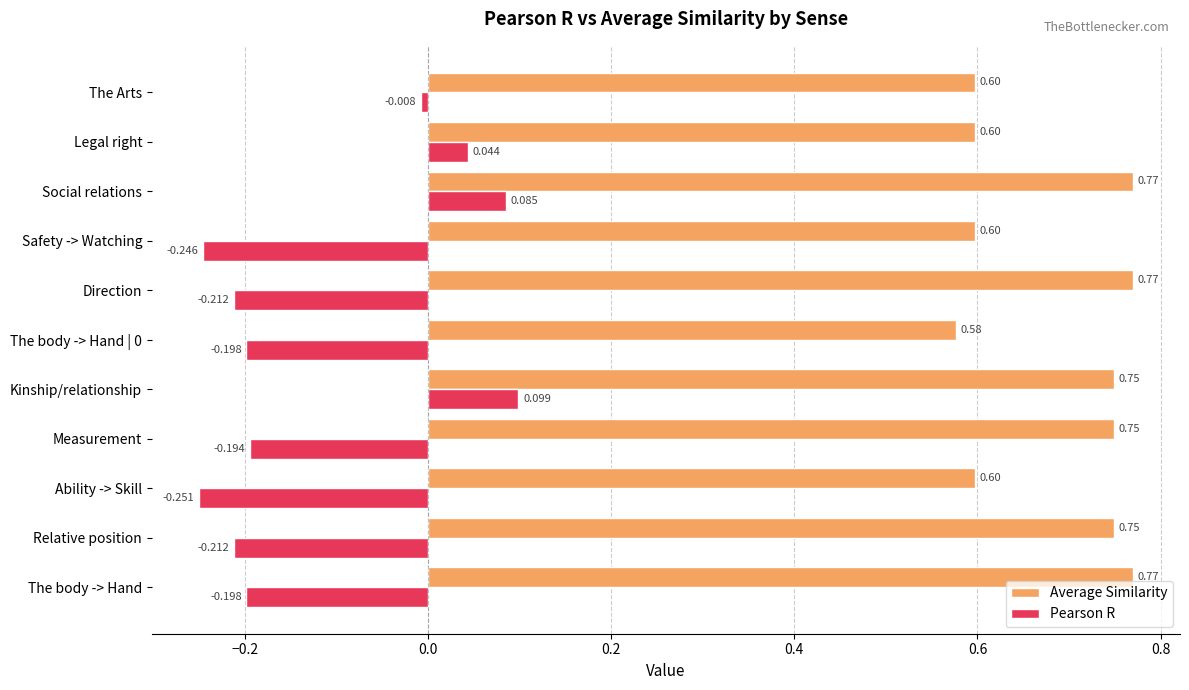

Which label corresponds to the smallest value in the chart?

Ability -> Skill